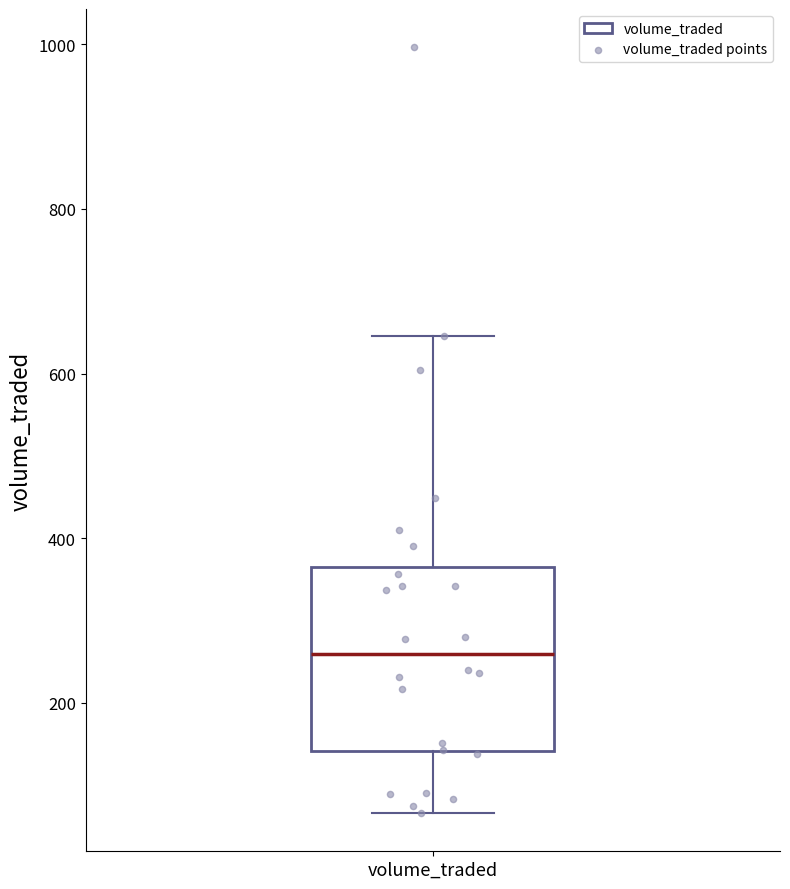

Read this box plot against the y-axis: the position of the median line, the range covered by the box, and the ends of both whiskers. The values are not printed on the chart, so give them approximately, as read against the axis.

median 260, box 140 to 360, whiskers 60 to 640